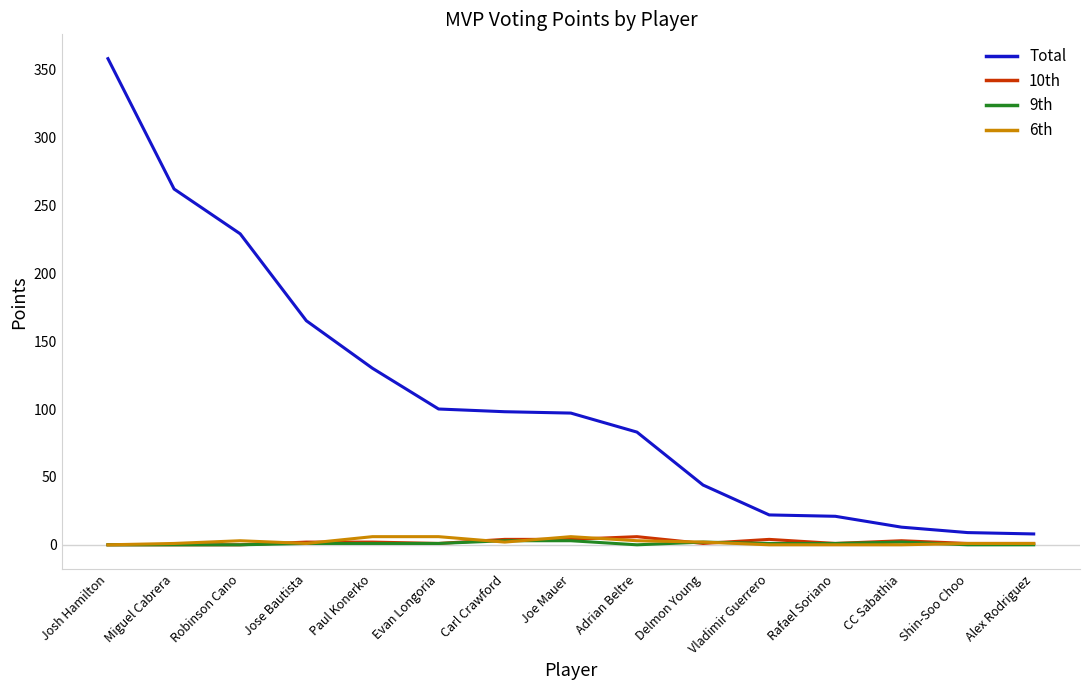

What is the sum of the 10th values at Shin-Soo Choo and Jose Bautista?

3